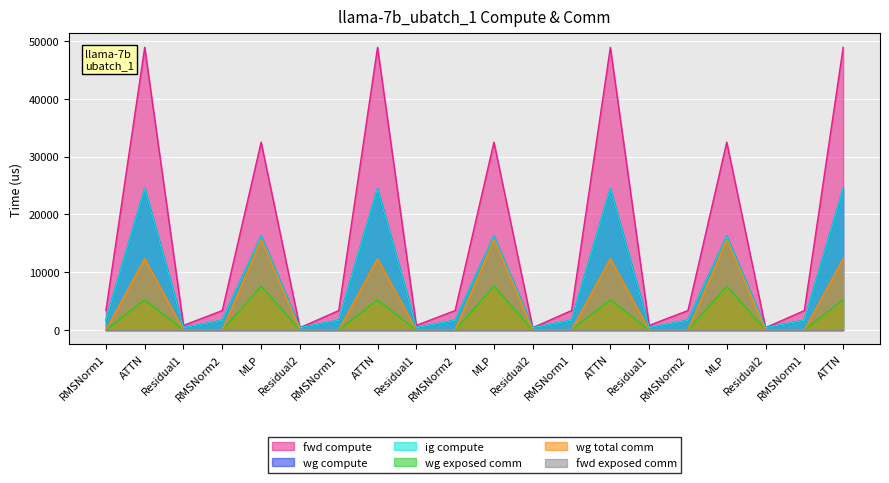

Where does the wg compute series first go above 1683?

RMSNorm1